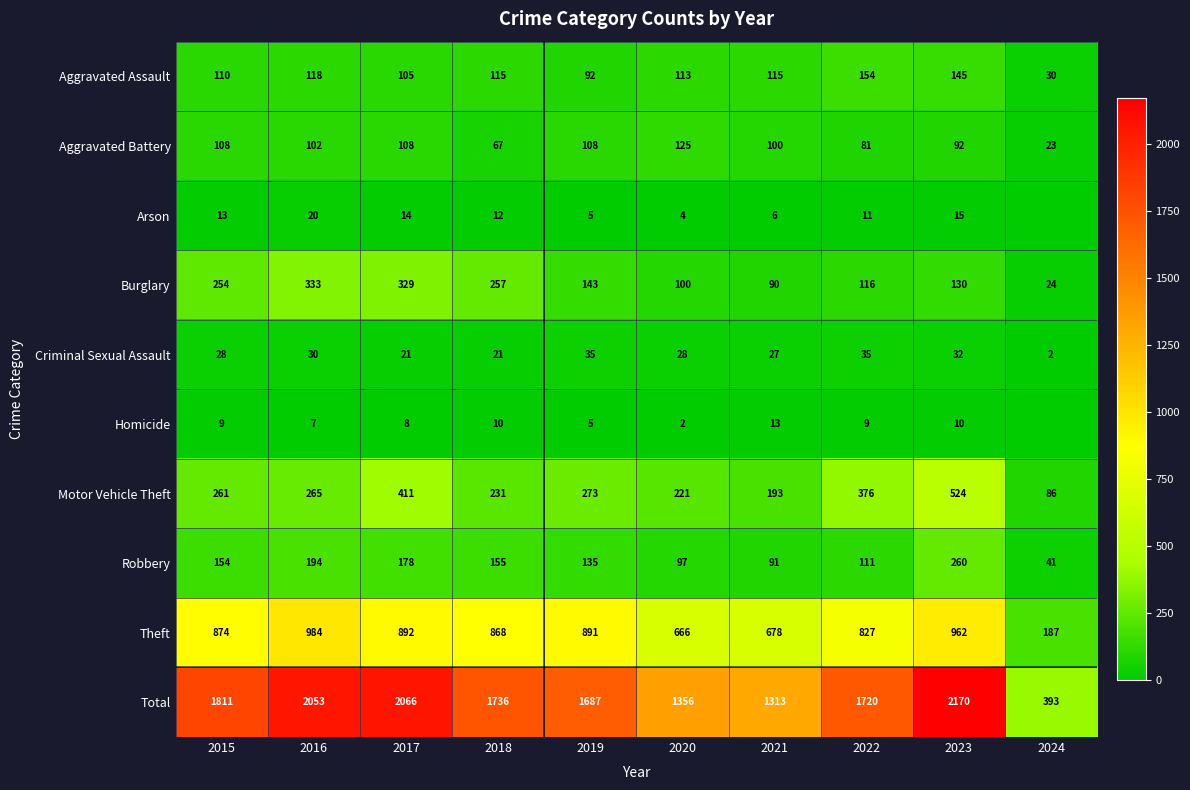

Is the value of Aggravated Battery at 2023 greater than the value of Burglary at 2019?

No